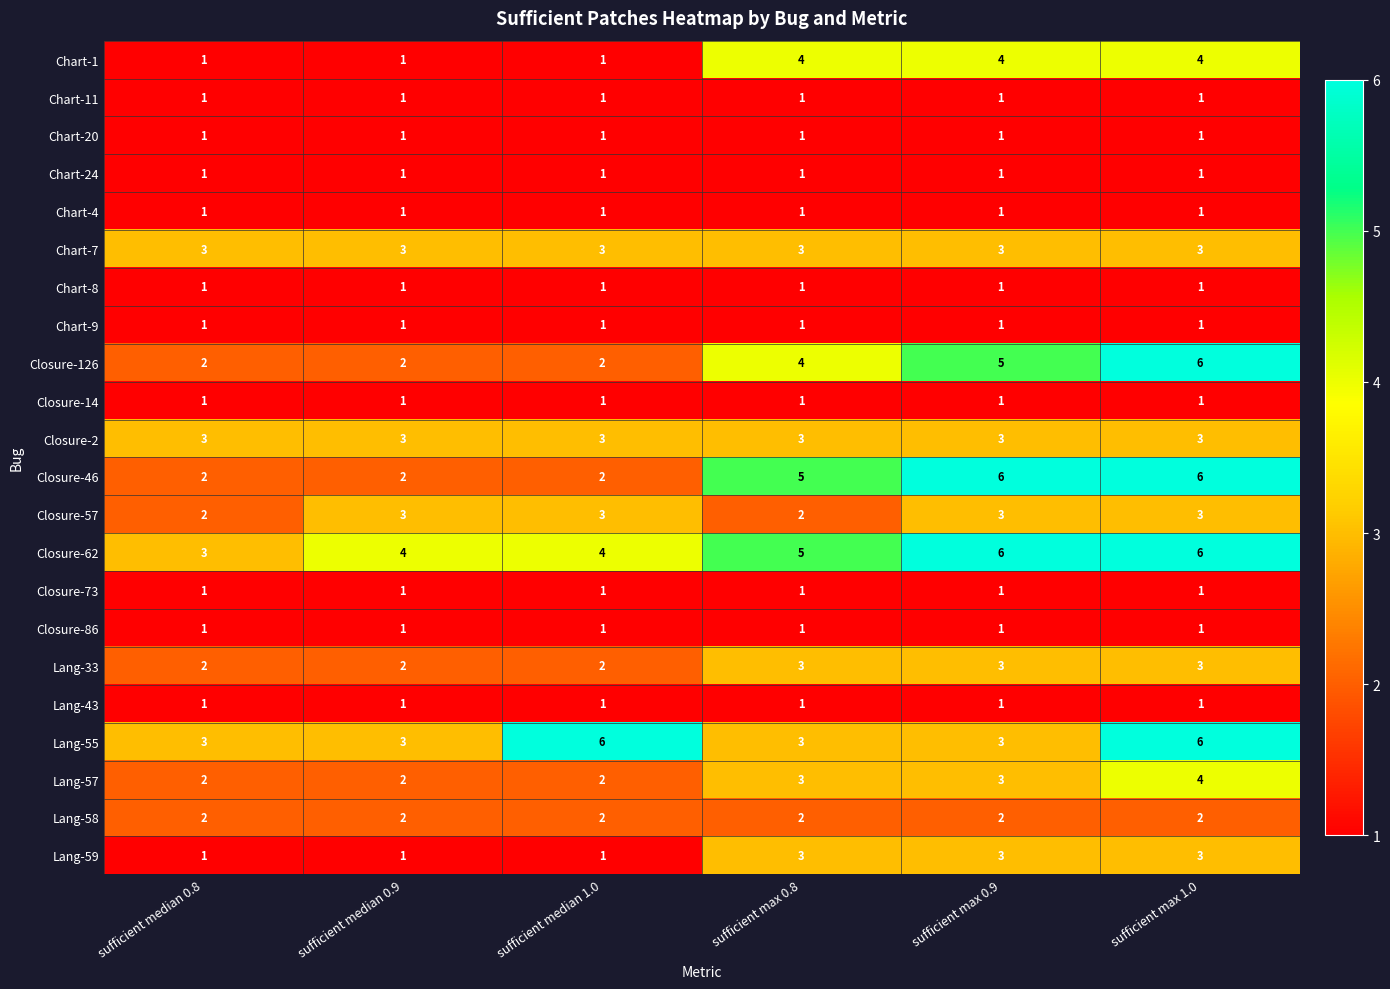

What is the greatest value displayed?

6